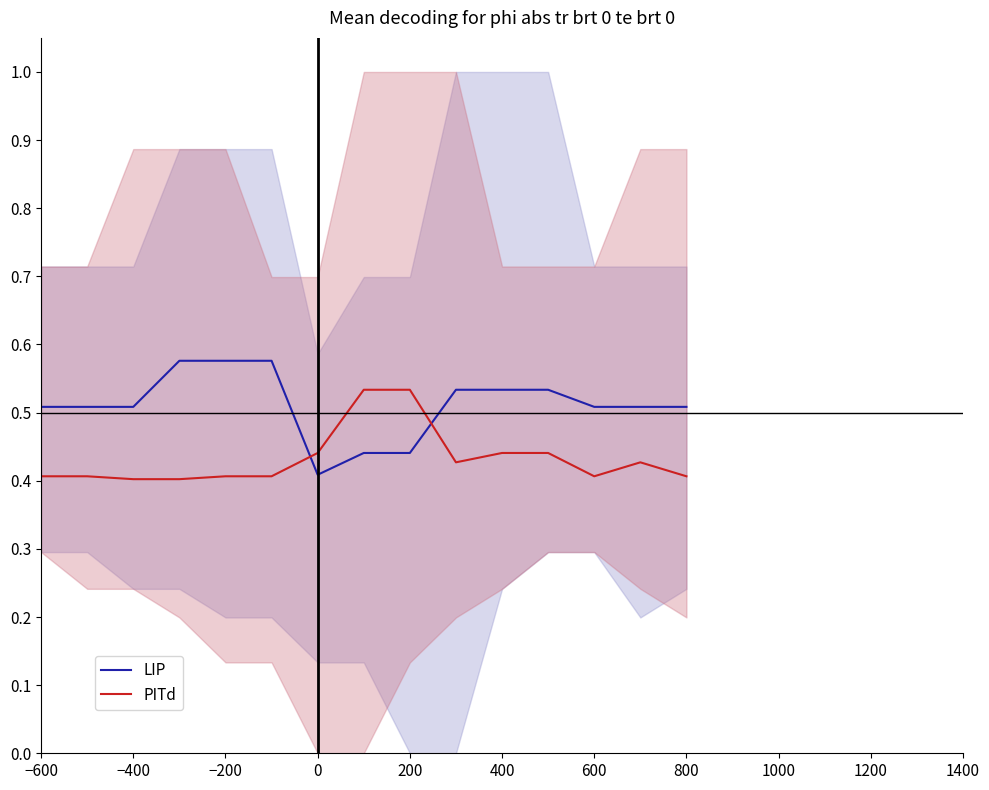

The LIP series shows 0.2 at 0. True or false?

False